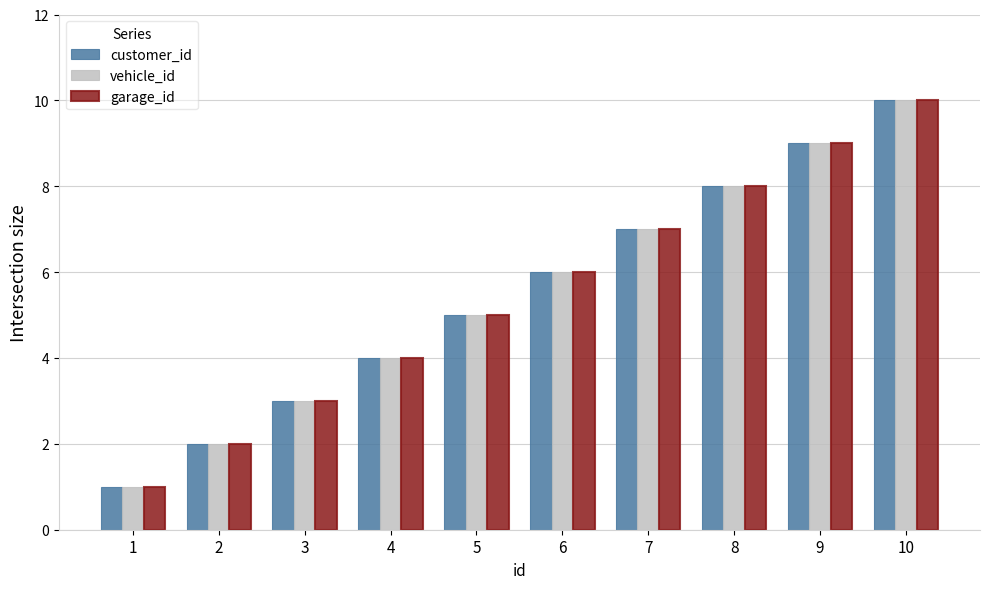

Reading right to left, what are all the values shown in this chart?

customer_id: 10	9	8	7	6	5	4	3	2	1
vehicle_id: 10	9	8	7	6	5	4	3	2	1
garage_id: 10	9	8	7	6	5	4	3	2	1